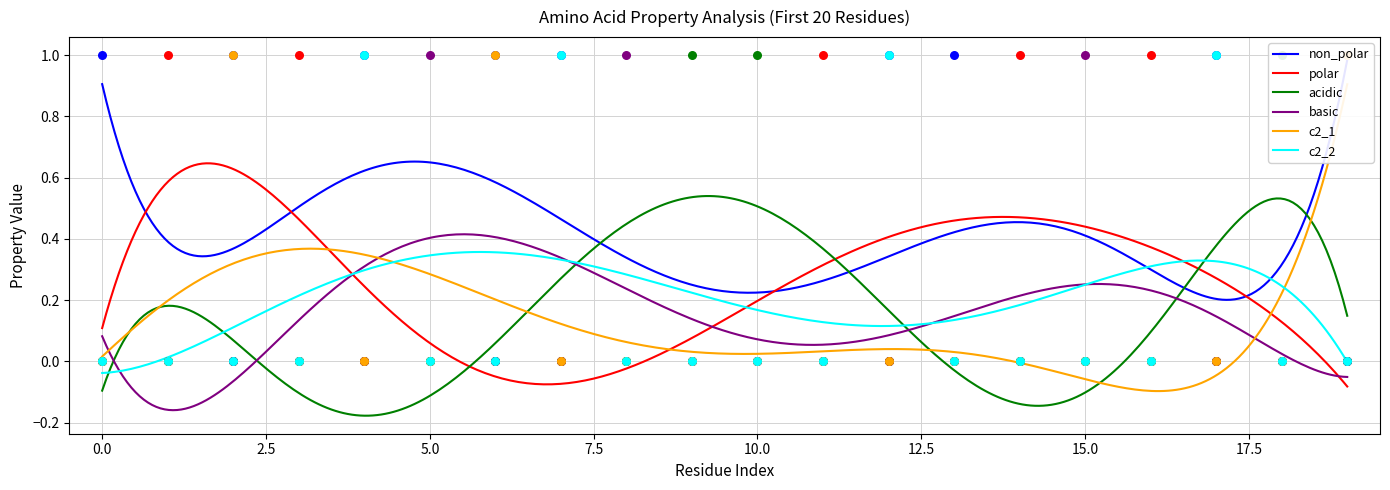

What are all the series names shown in the legend?

non_polar, polar, acidic, basic, c2_1, c2_2